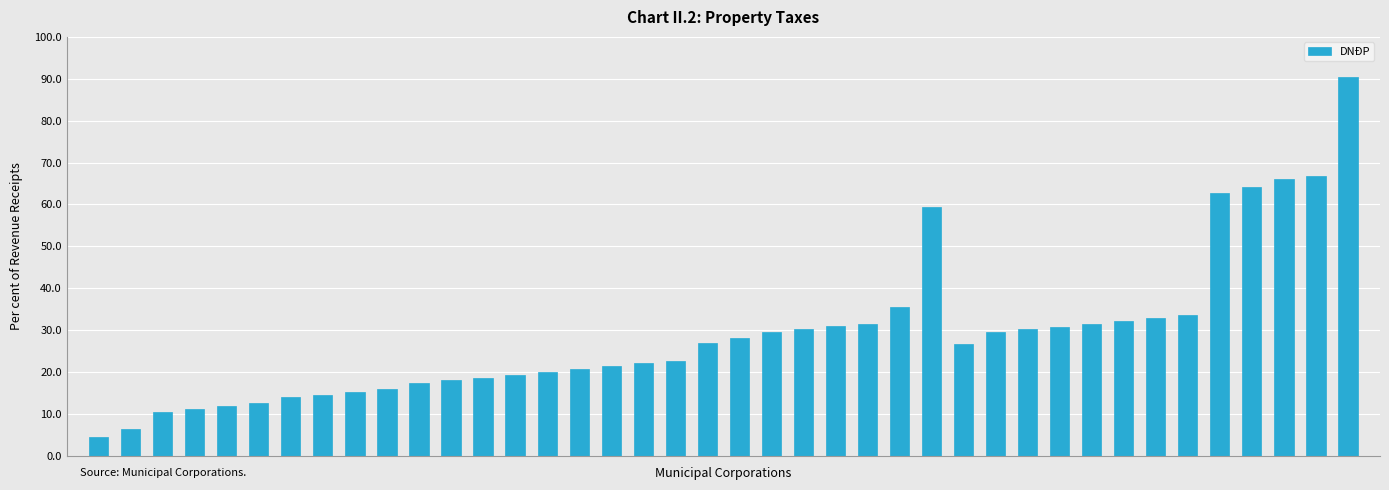

What is the minimum value shown in the chart?

4.5